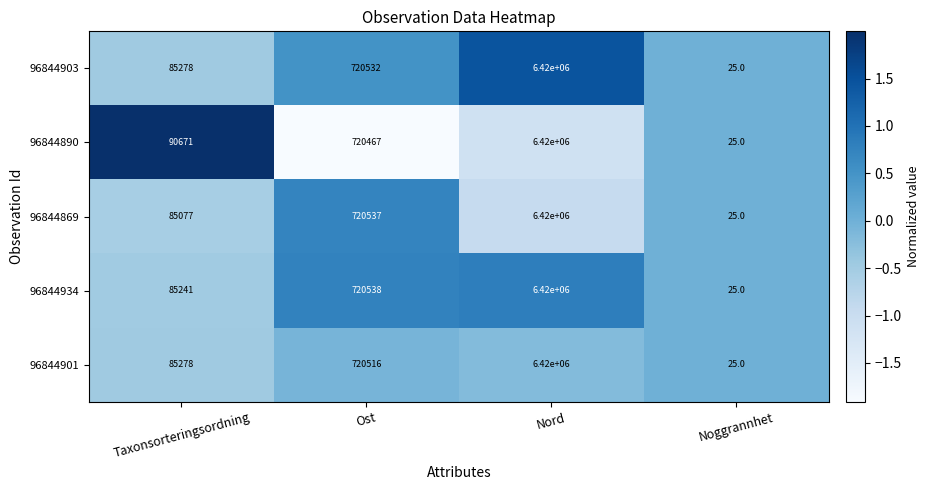

Which series has the largest total across all categories?

96844890